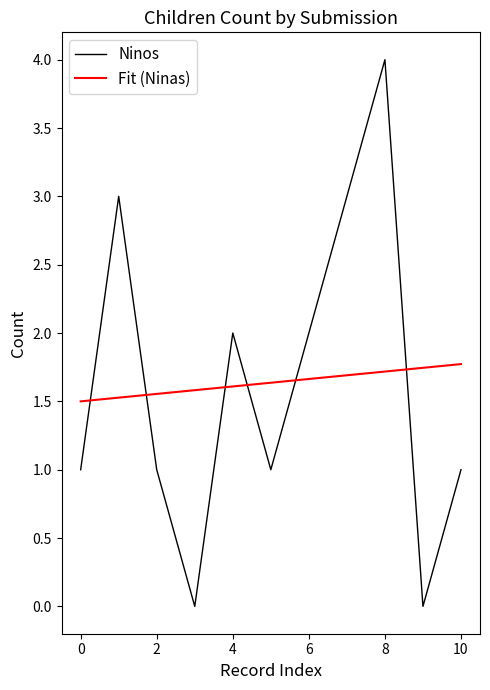

After their last crossing, which series has the higher values: Ninos or Fit (Ninas)?

Fit (Ninas)